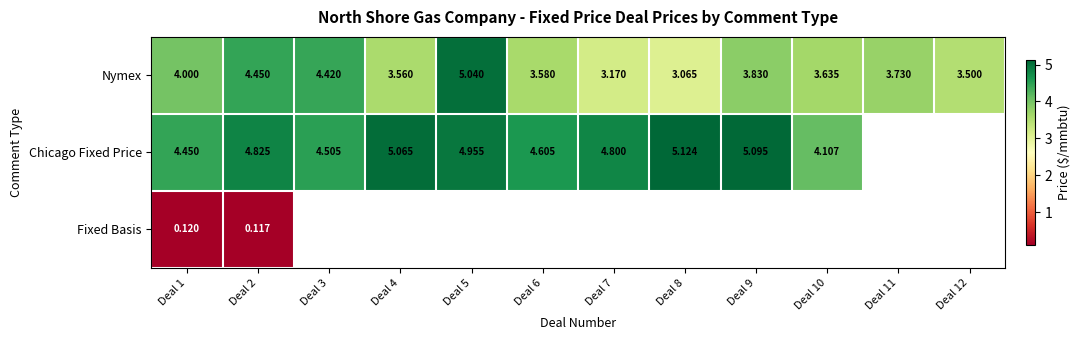

Which category has the lowest value in the Fixed Basis series?

Deal 2